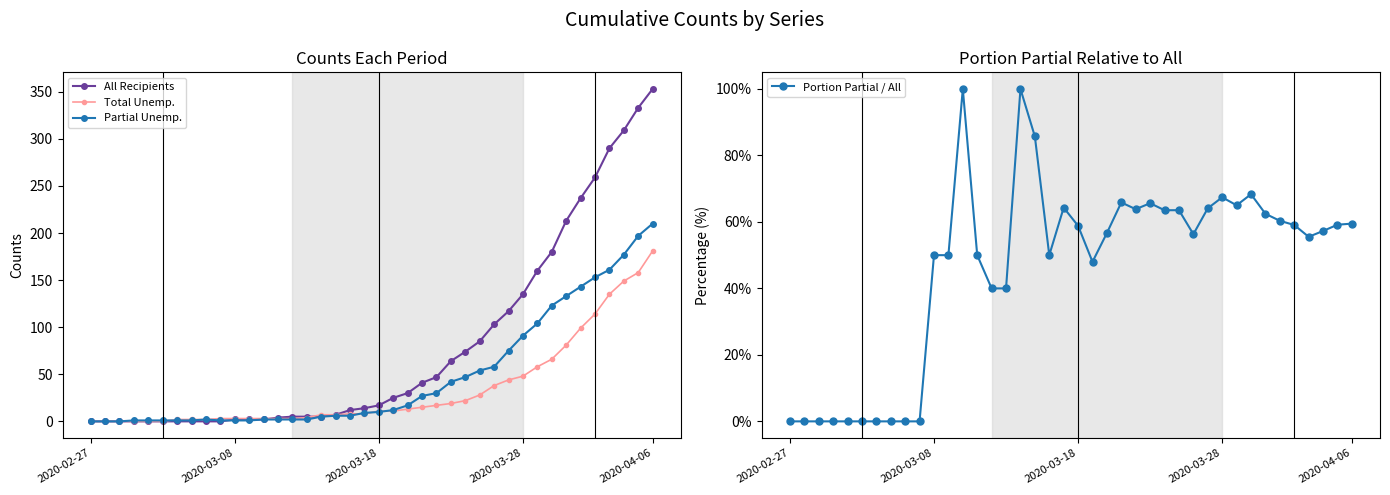

How many positive values does the Portion Partial / All series have?

30